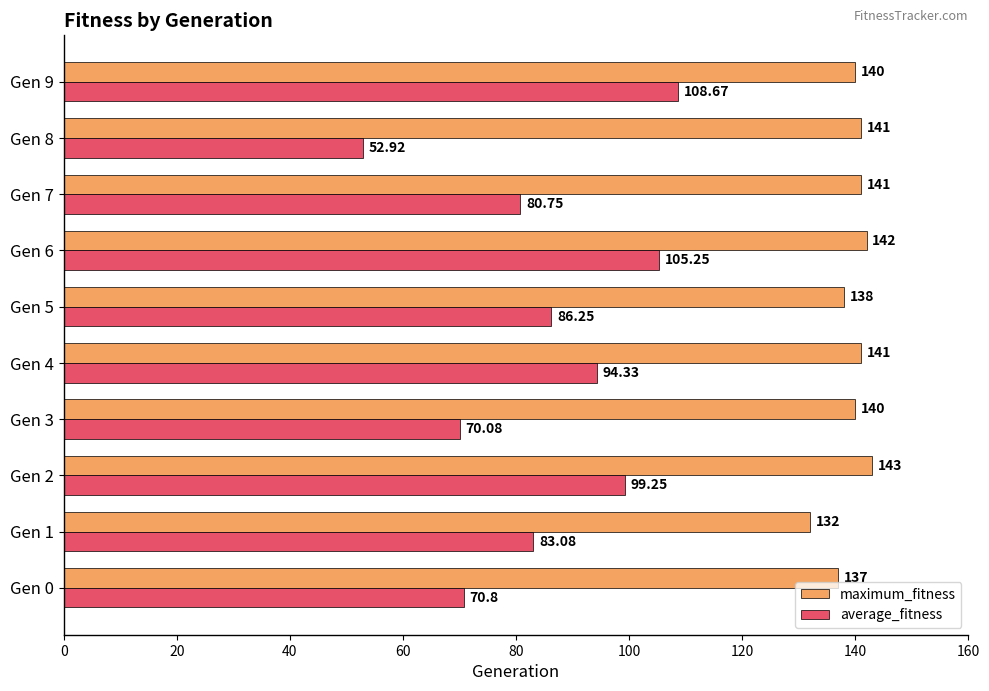

What is the average value of the average_fitness series?

85.1